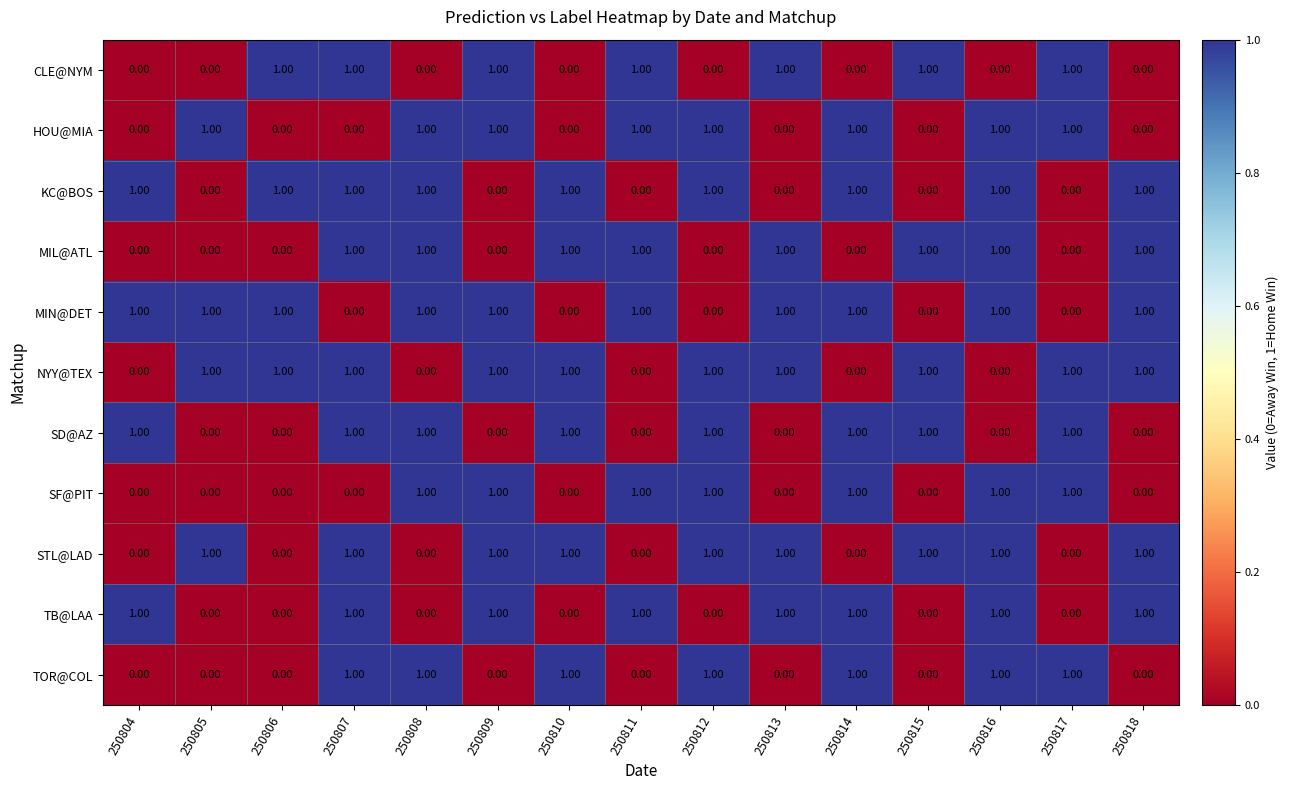

What is the sum of all KC@BOS values?

9